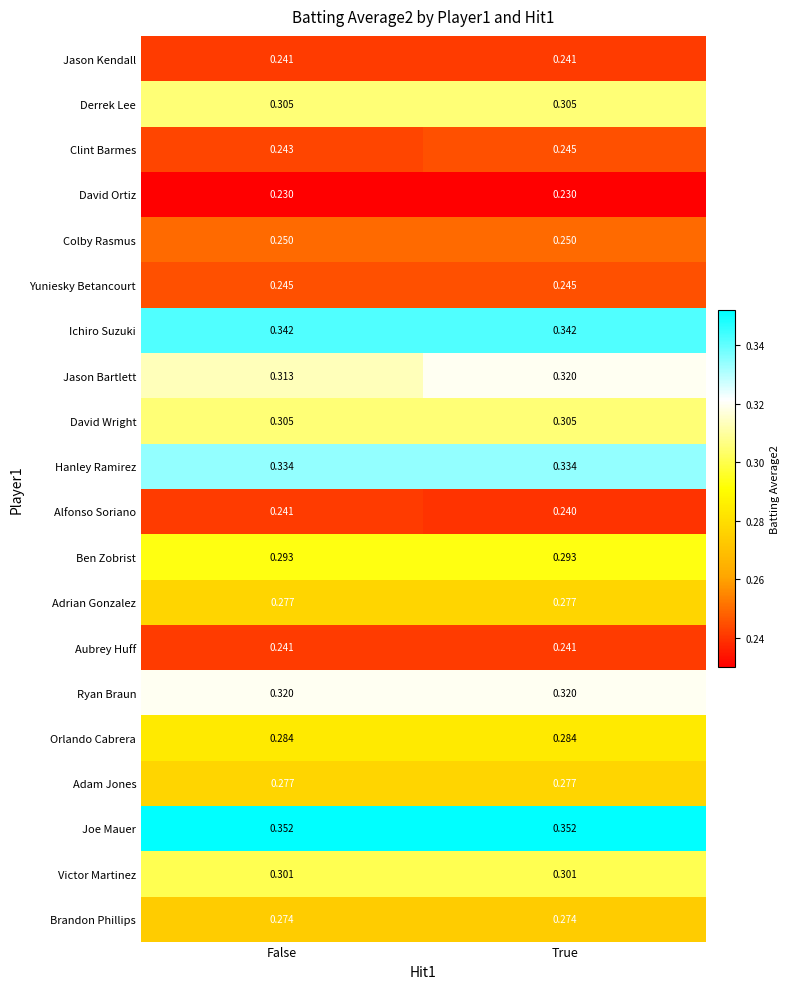

At how many categories does at least one series exceed 0?

2